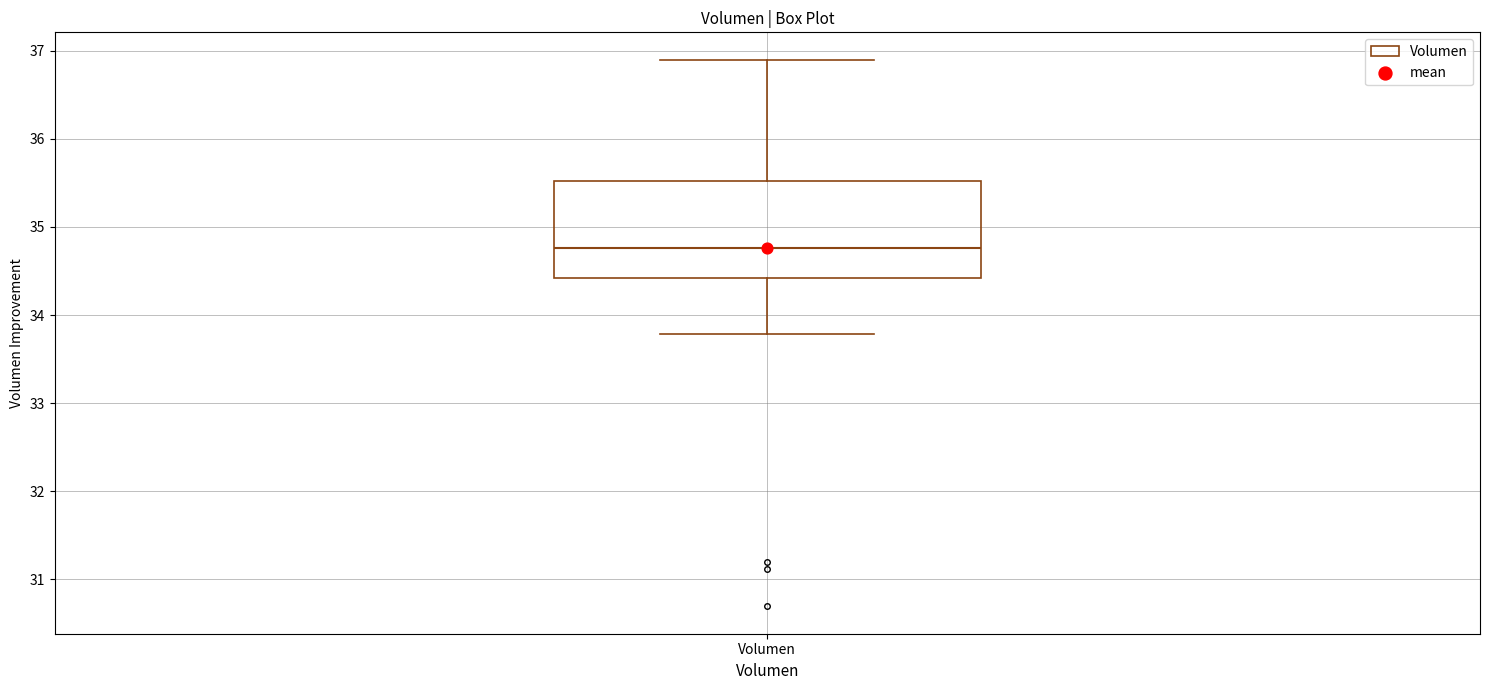

Where does the median line of the box for Volumen sit on the y-axis? The values are not printed on the chart, so give them approximately, as read against the axis.

34.8